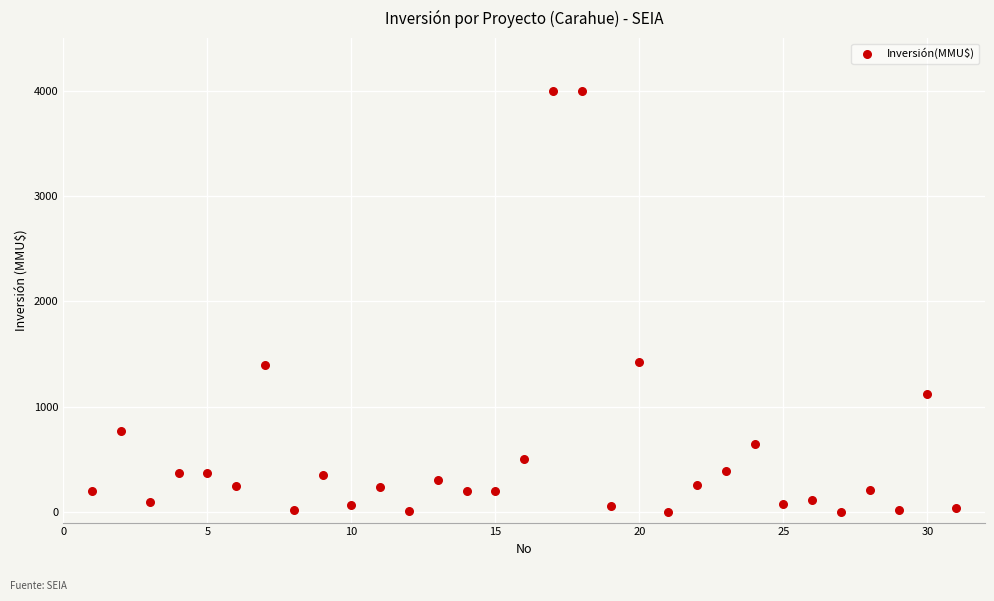

What is the range of X values (max minus min)?

30